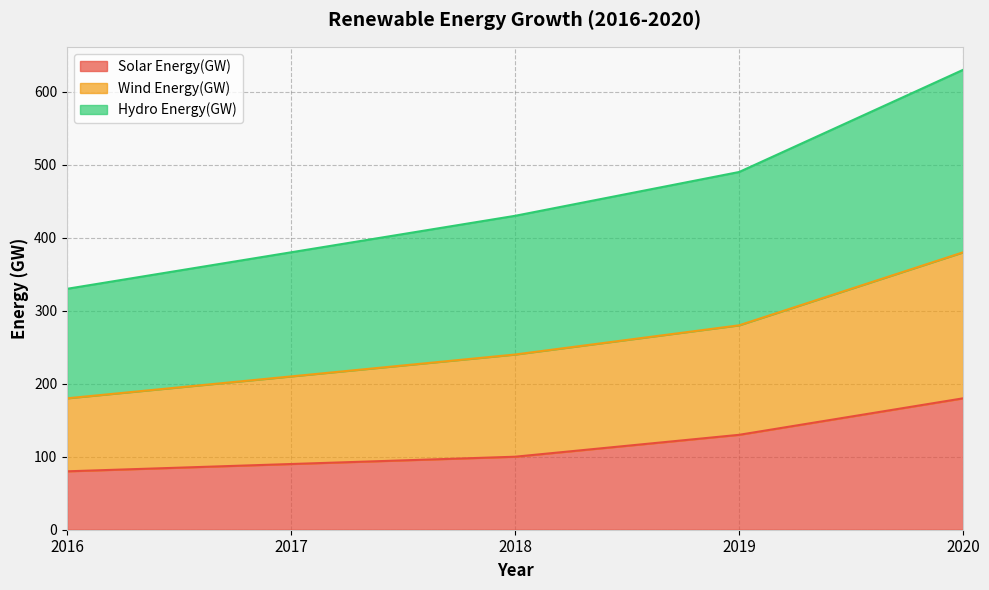

At which category is the sum across all series the highest?

2020